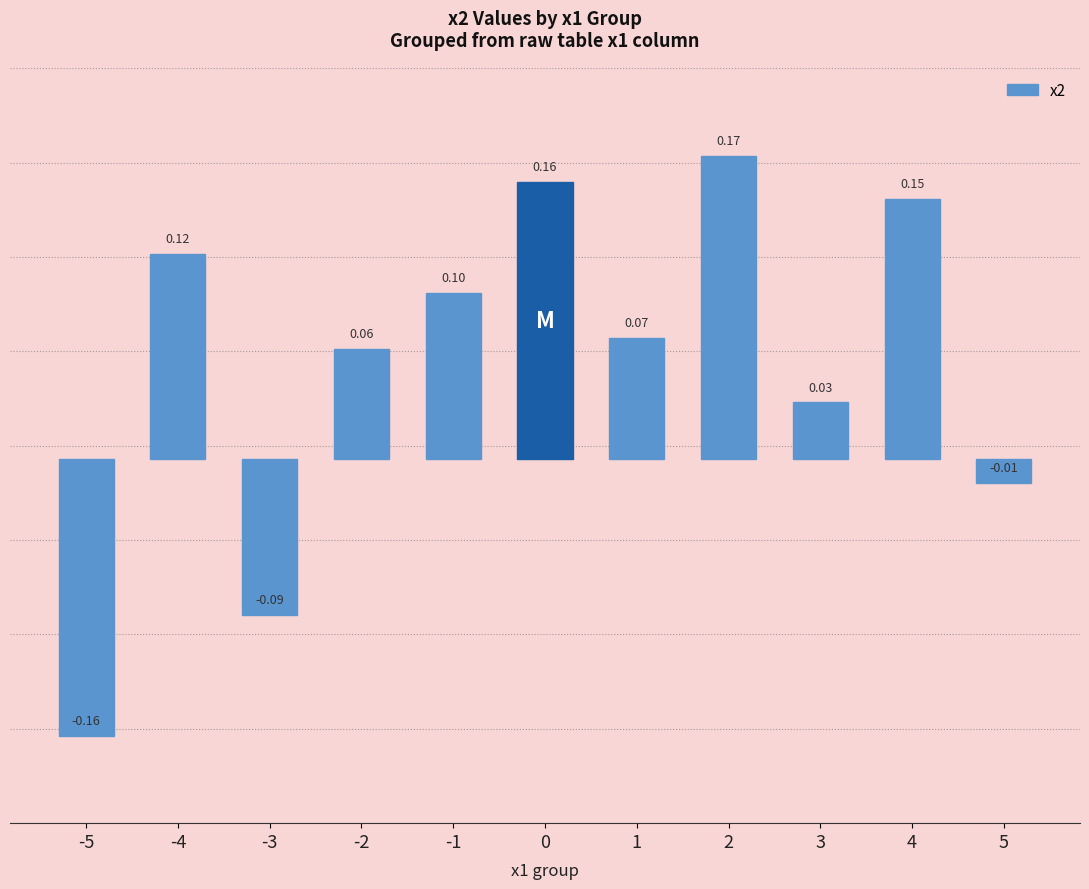

What is the sum of all values?

0.6